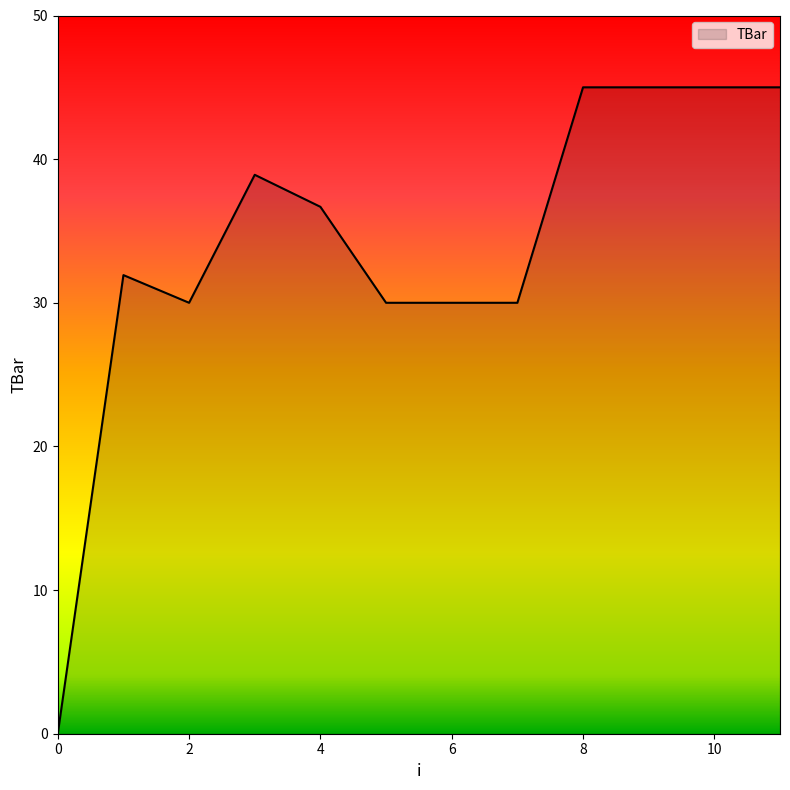

What is the difference between the maximum and minimum values?

45.0